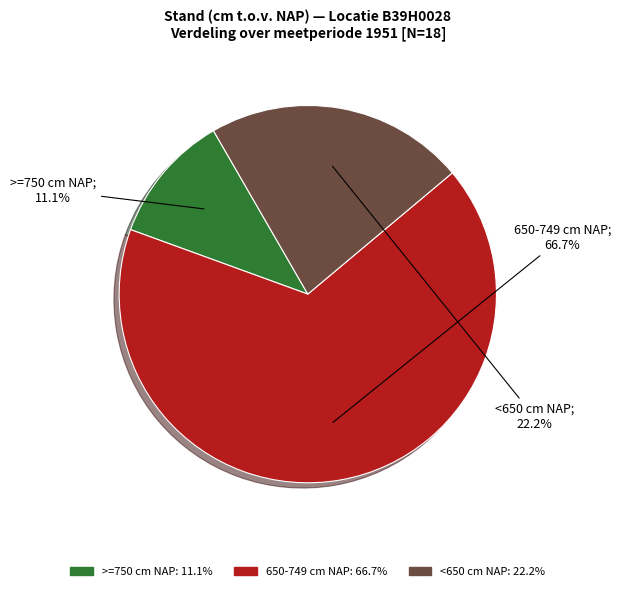

Is there a majority slice in this chart?

Yes